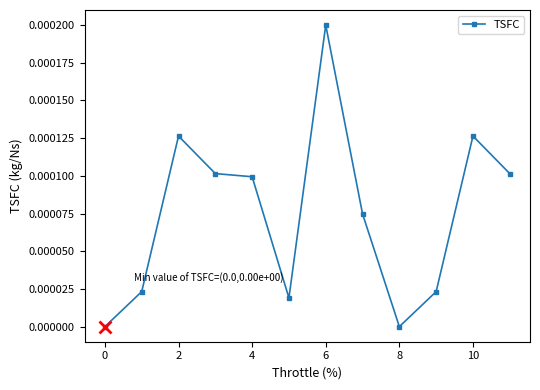

True or false: there are more than 1 points higher than both neighbors.

True